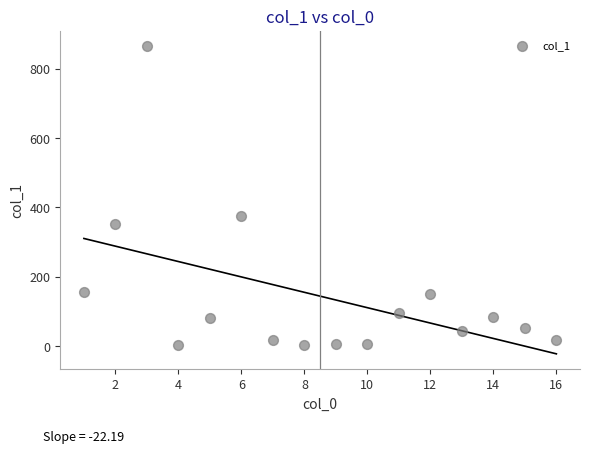

What Y value in the scatter plot is closest to 433?

374.2